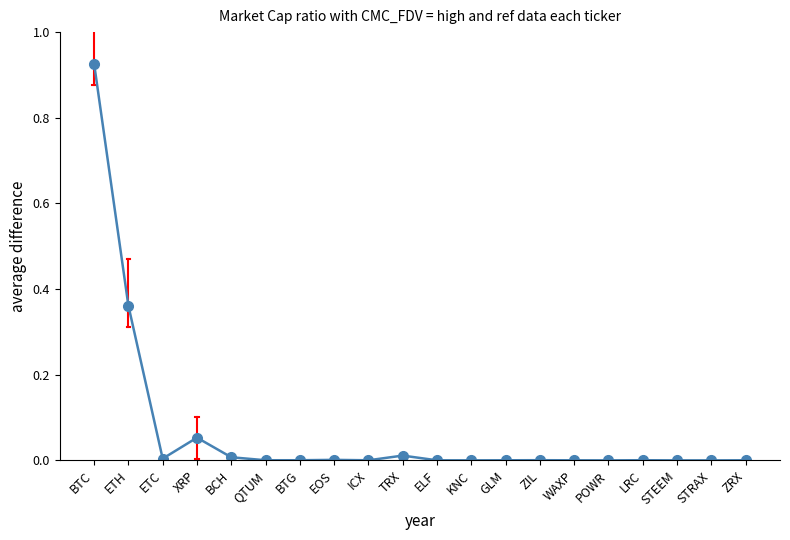

What is the label of the 18th point from the left?

STEEM